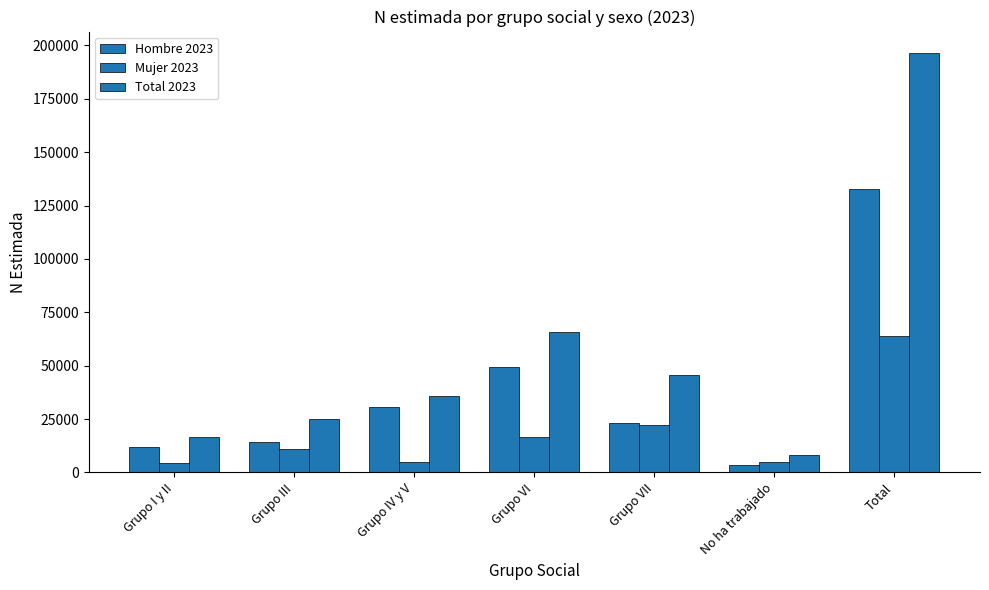

At which label is Total 2023 closest to 102423?

Grupo VI